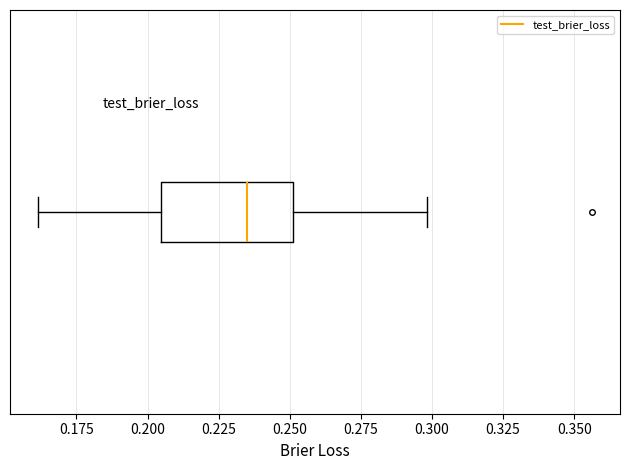

Where does the median line of the box sit on the x-axis? The values are not printed on the chart, so give them approximately, as read against the axis.

0.235